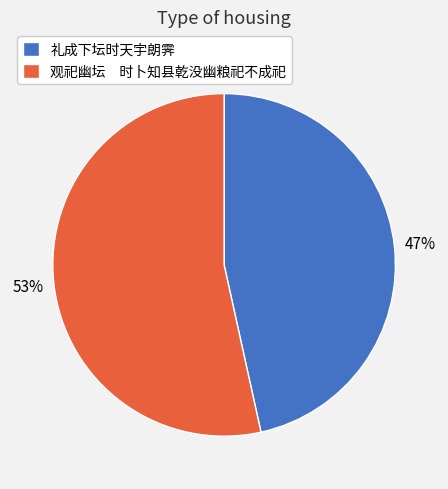

What is the ratio of the value at 观祀幽坛 时卜知县乾没幽粮祀不成祀 to the value at 礼成下坛时天宇朗霁?

1.1